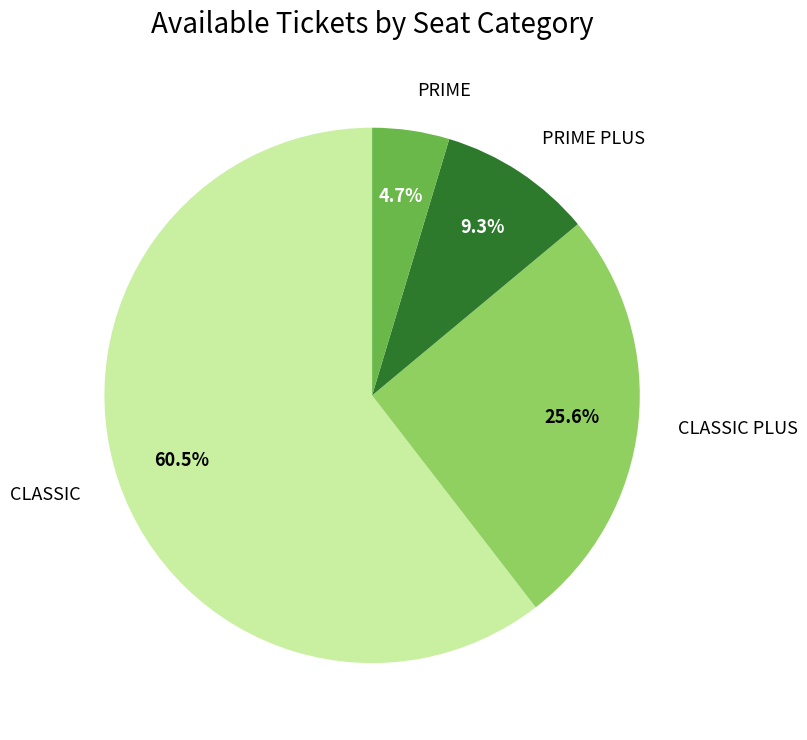

Does any single category account for the majority?

Yes